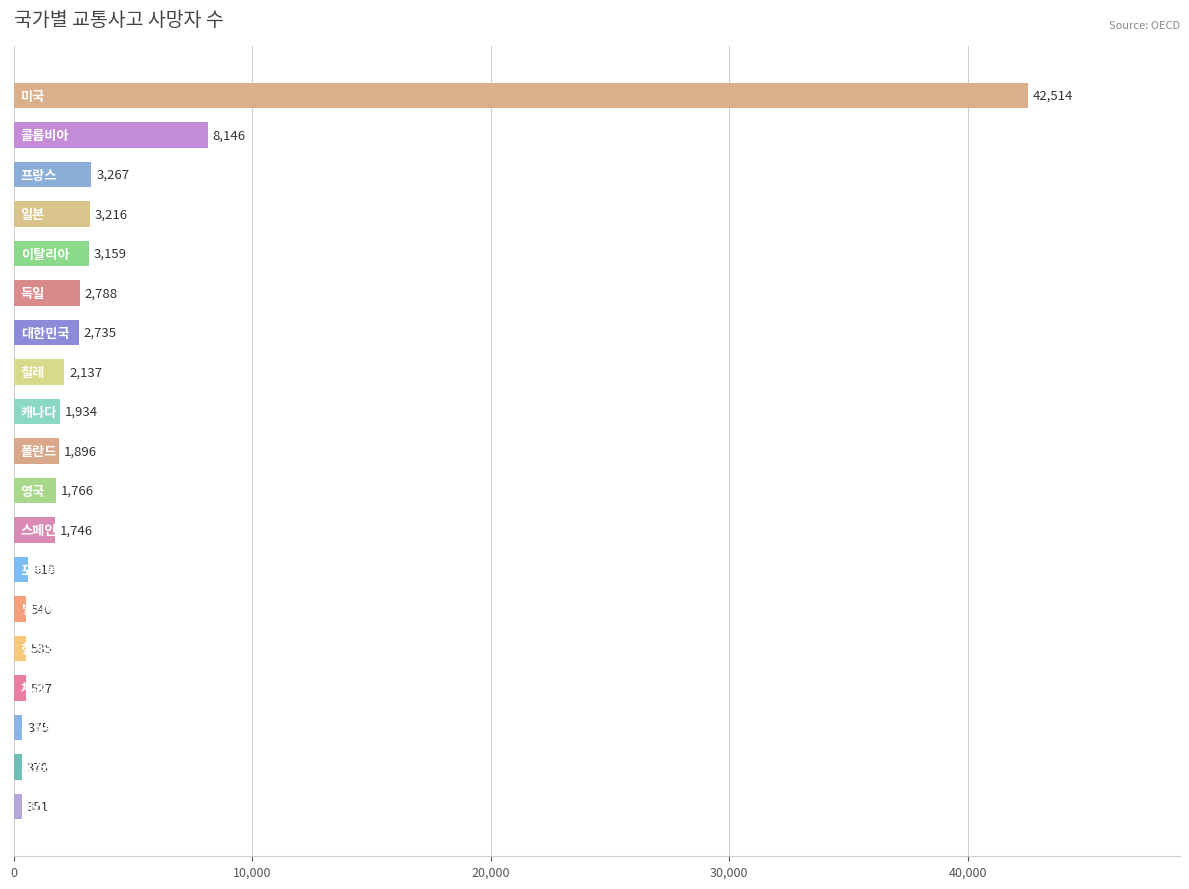

How many bars are there in total?

19